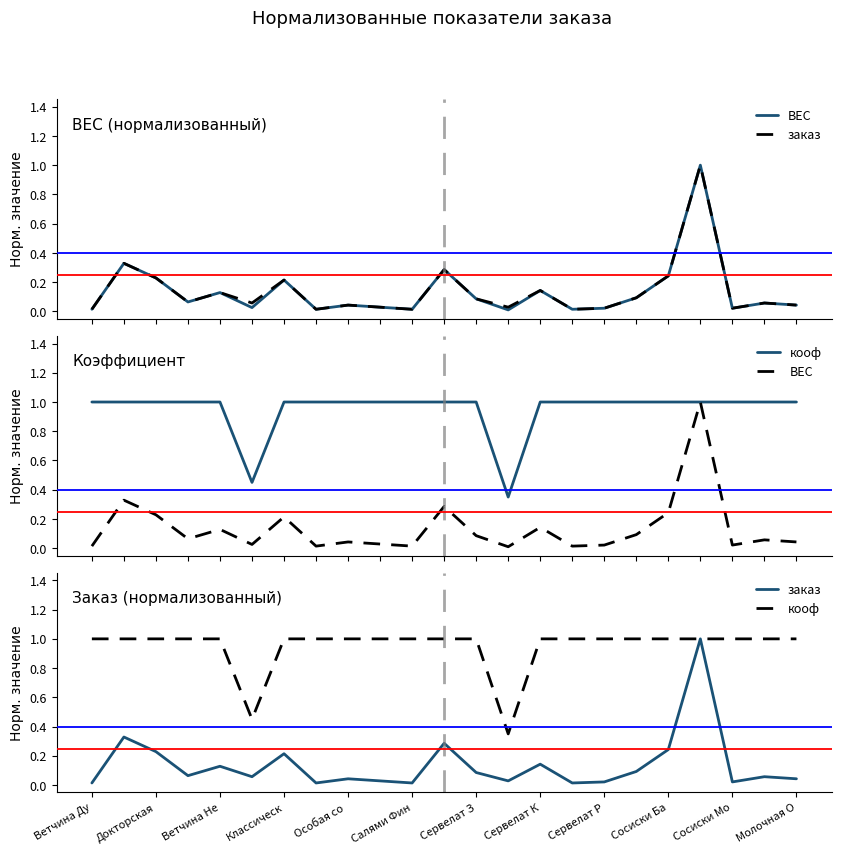

Where is the first local maximum for заказ?

Докторская